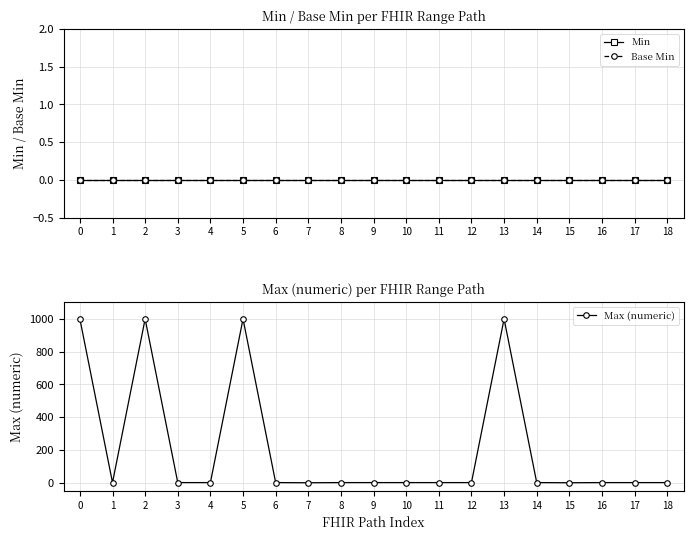

What is the total value across all series at 0?

999